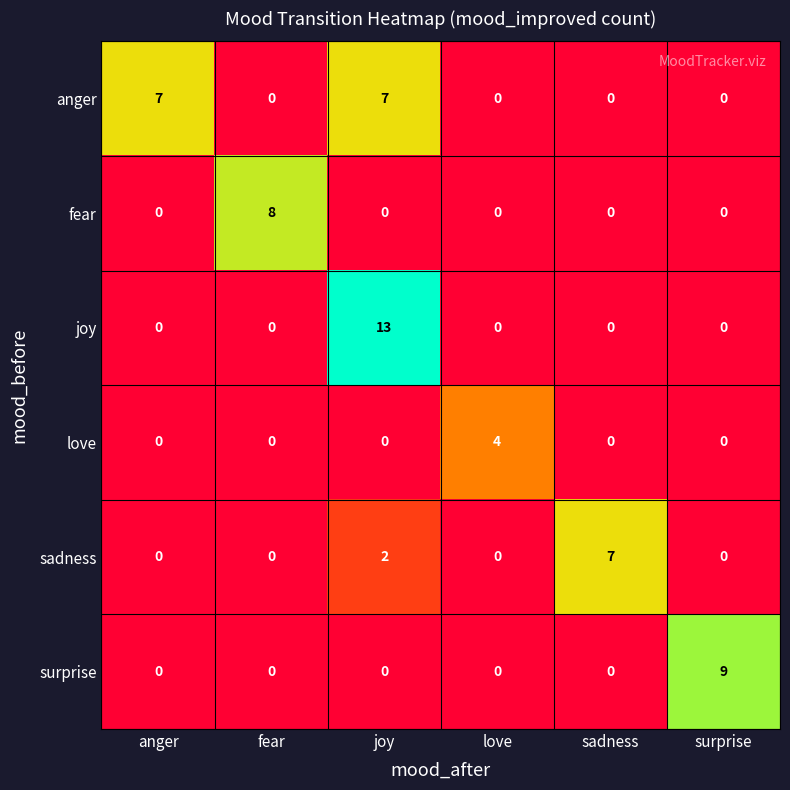

Which category has the highest value across all series?

joy